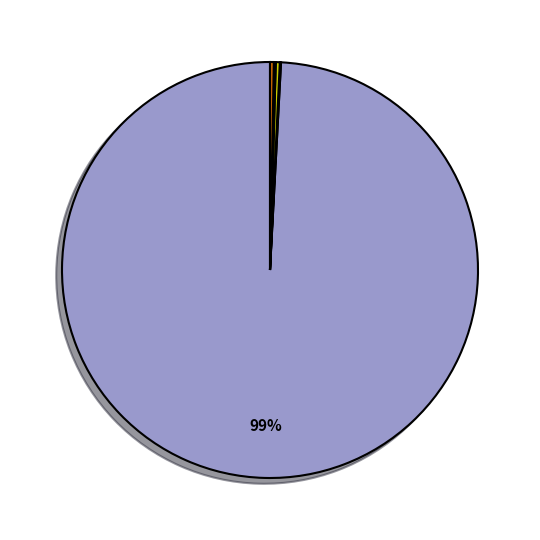

Does any single category account for the majority?

Yes